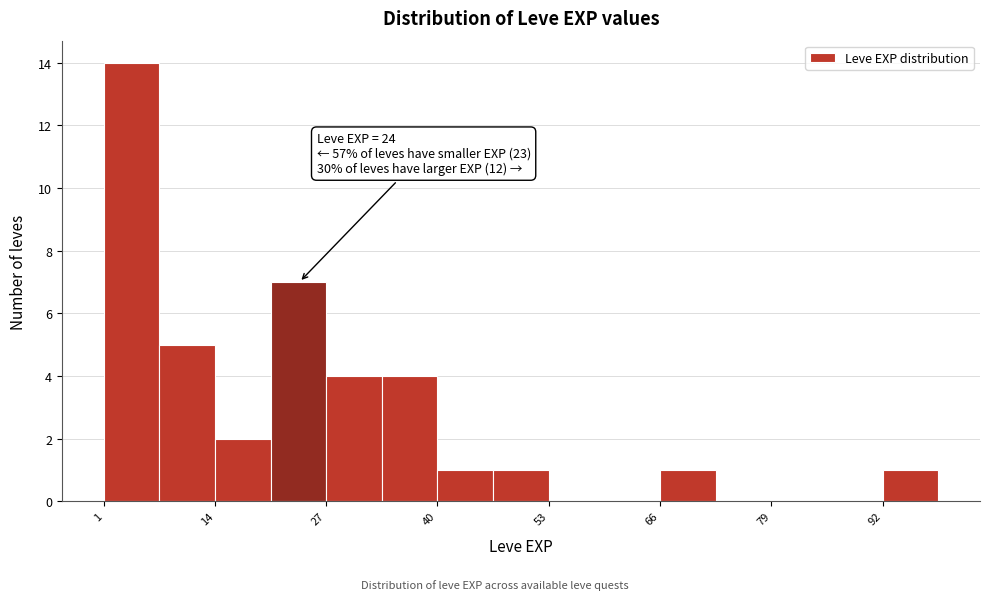

Around what value on the x-axis is the tallest bar? Give the approximate position of its centre, as read against the axis.

4